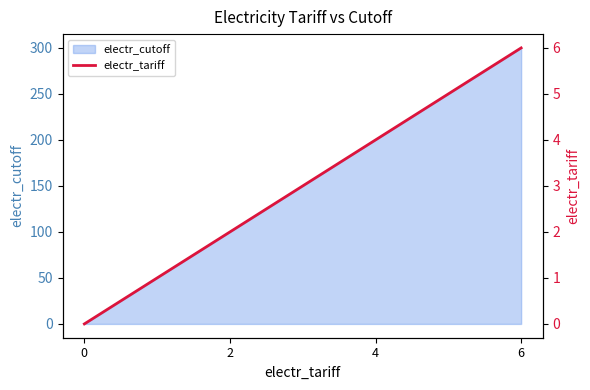

True or false: there are more than 1 points higher than both neighbors.

False